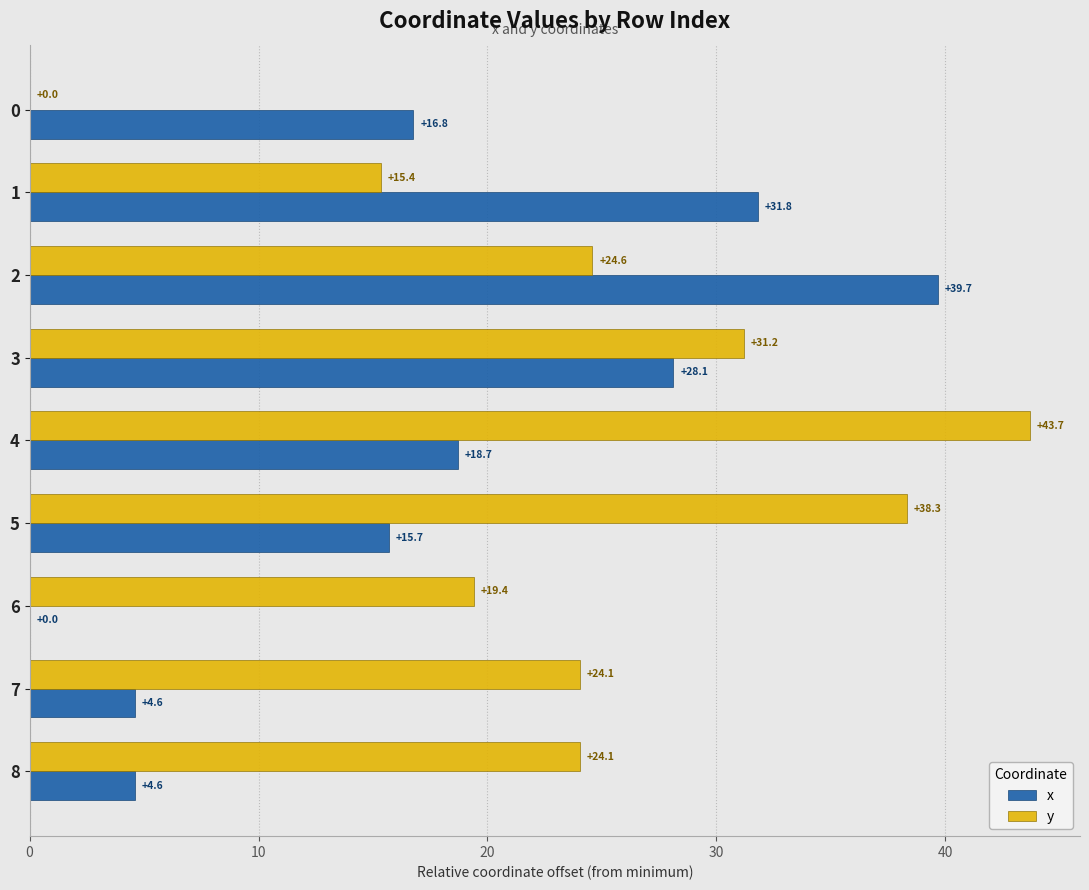

What value does the y series have at 8?

24.1